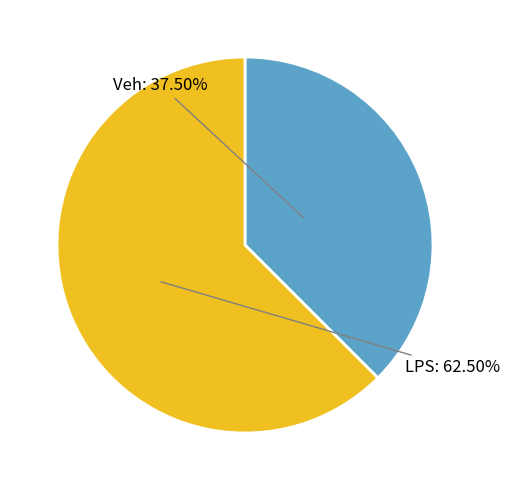

What is the ratio of the value at LPS to the value at Veh?

1.7